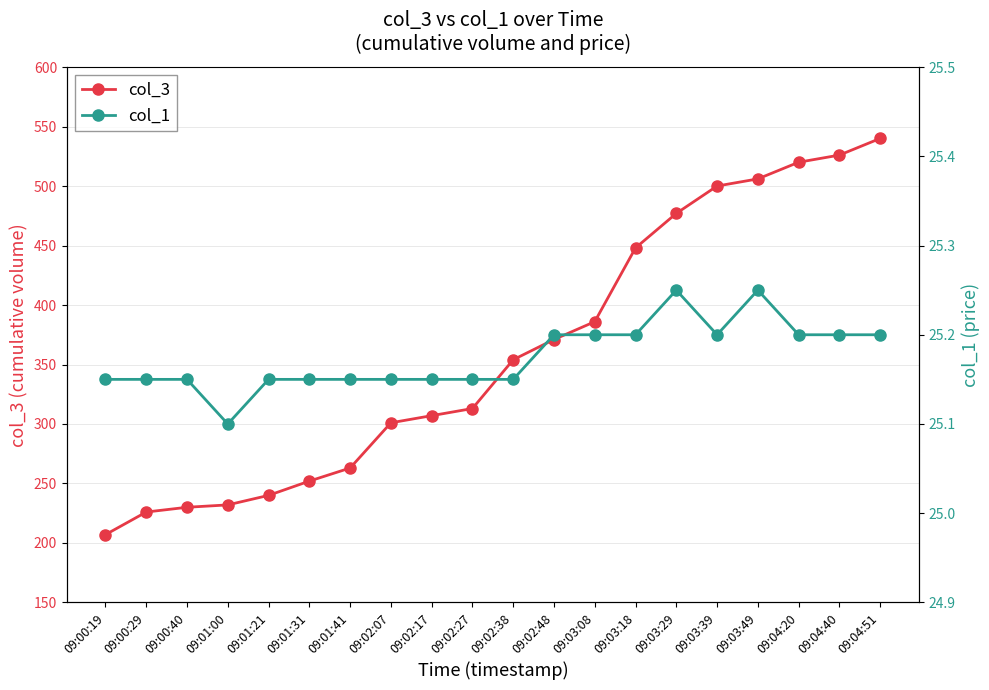

The col_3 series shows 125.4 at 09:00:40. True or false?

False